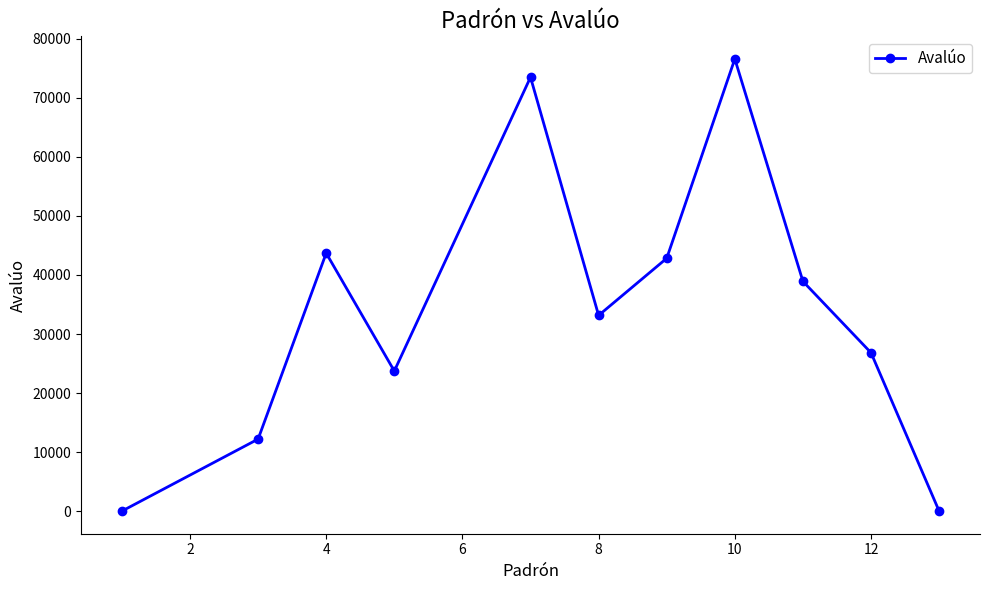

What is the value of the 4th point from the left?

23732.0